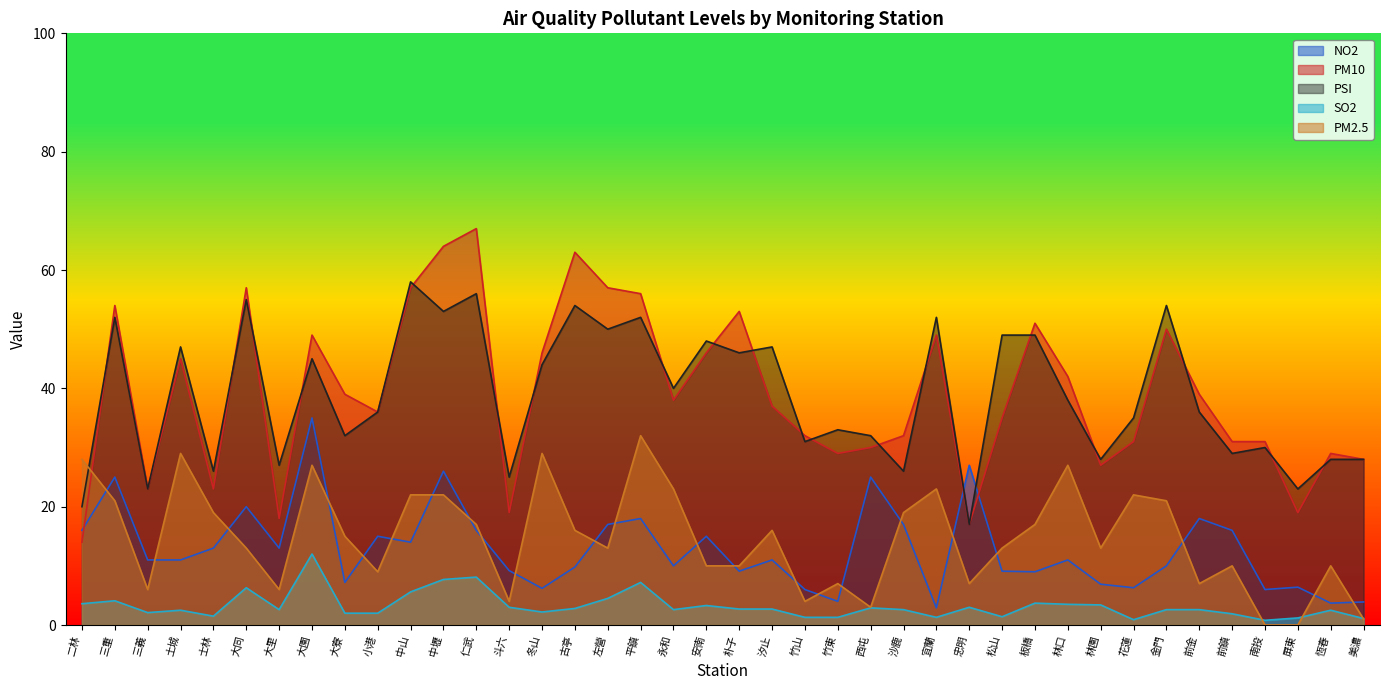

How many lines are shown in the chart?

5